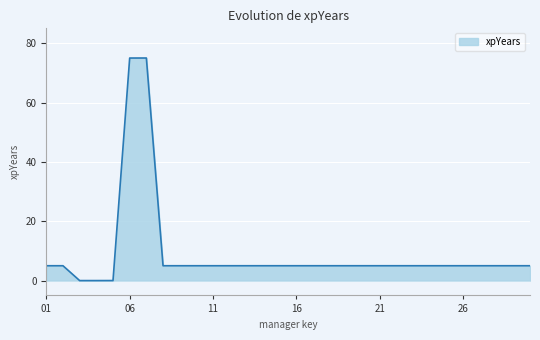

What is the maximum value shown in the chart?

75.0